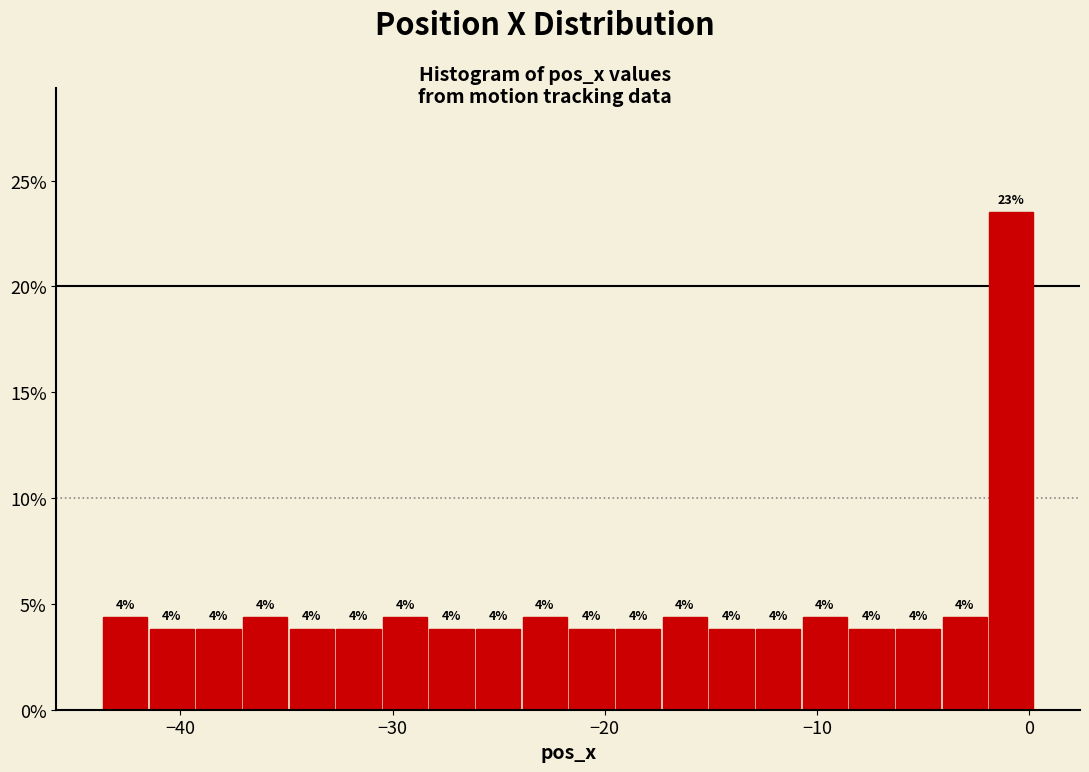

Around what value on the x-axis is the tallest bar? Give the approximate position of its centre, as read against the axis.

-1